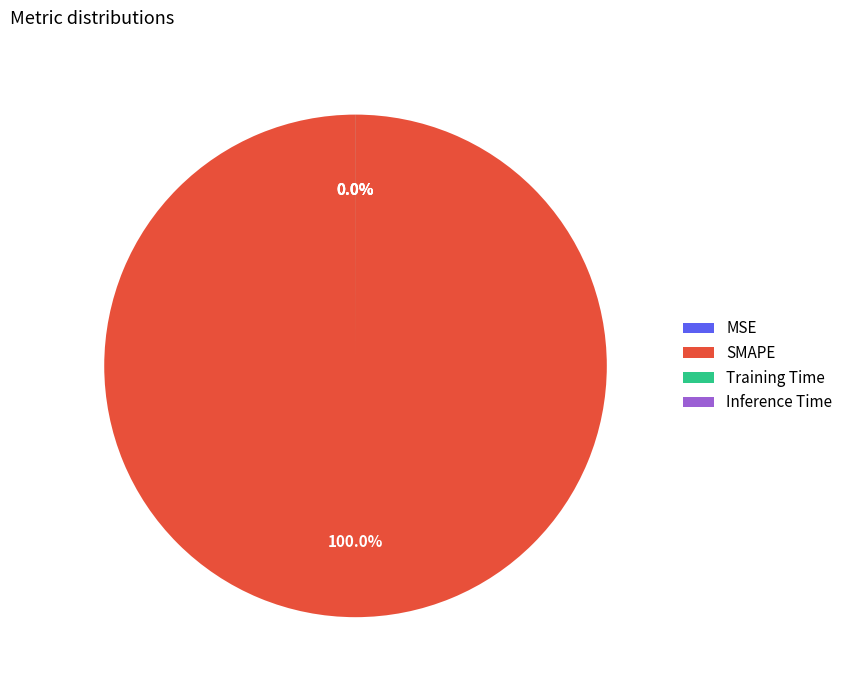

Count the number of slices in the pie.

4